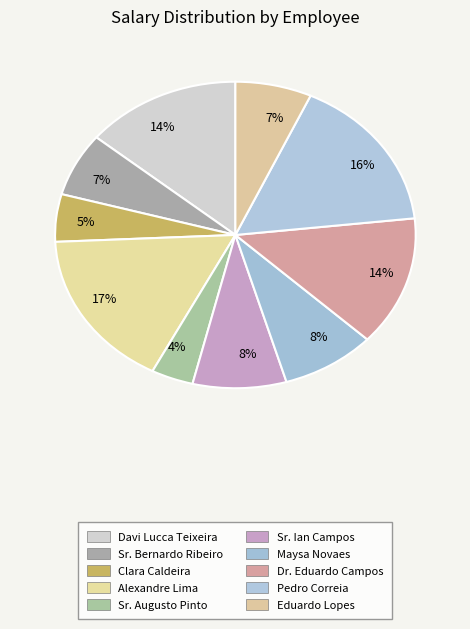

How many slices are in this pie chart?

10